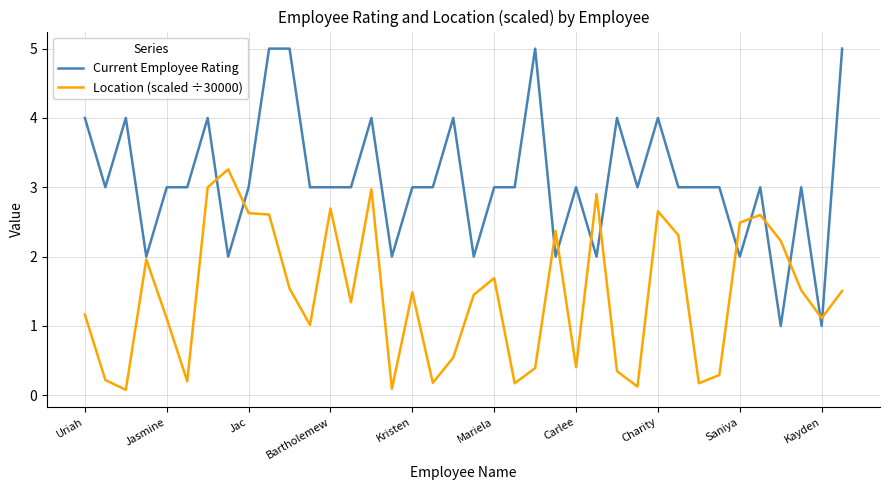

Rank the series by their average value, from lowest to highest.

Location (scaled ÷30000), Current Employee Rating